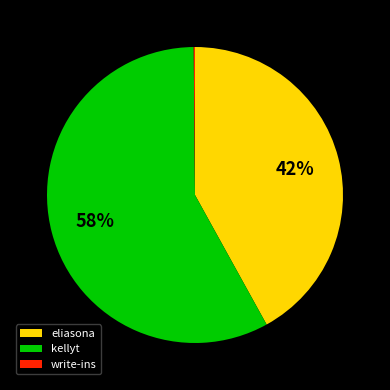

True or false: kellyt accounts for 65% of the total.

False